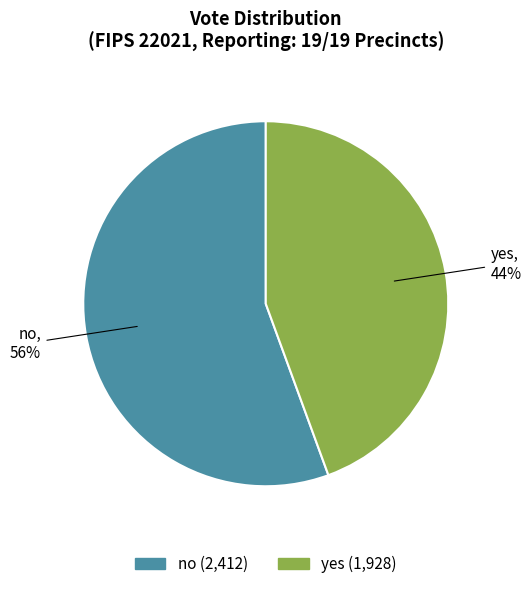

Approximately how many times larger is the value at no compared to yes?

1.3